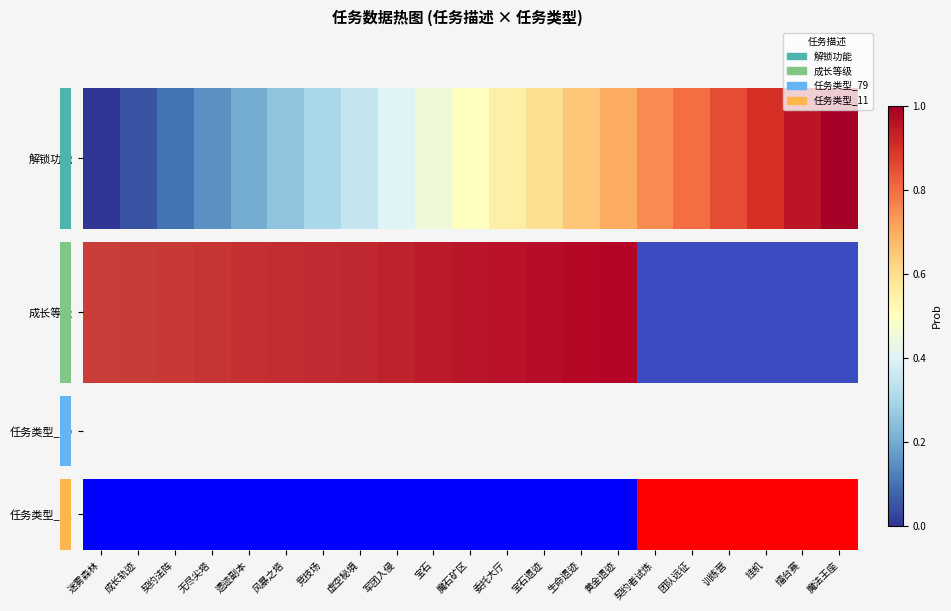

Which category has the highest value across all series?

契约者试炼